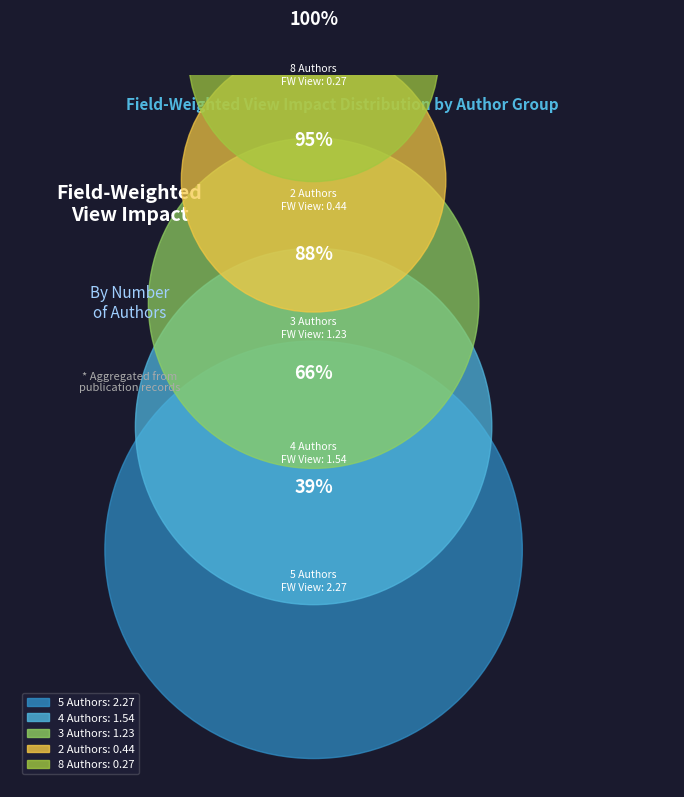

True or false: 5 Authors accounts for 30% of the total.

False